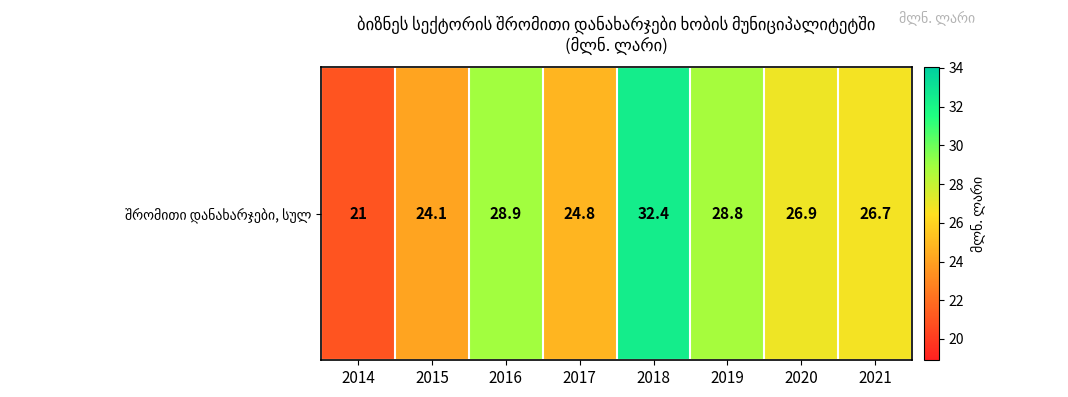

List the labels in order of value, smallest first.

2014, 2015, 2017, 2021, 2020, 2019, 2016, 2018